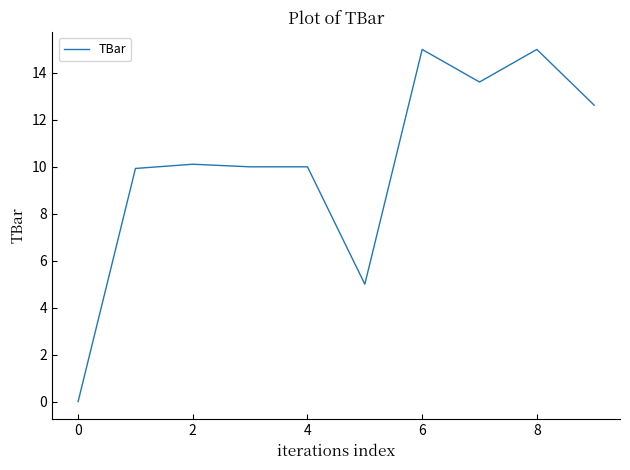

Is this an area chart (filled region under the line)?

No